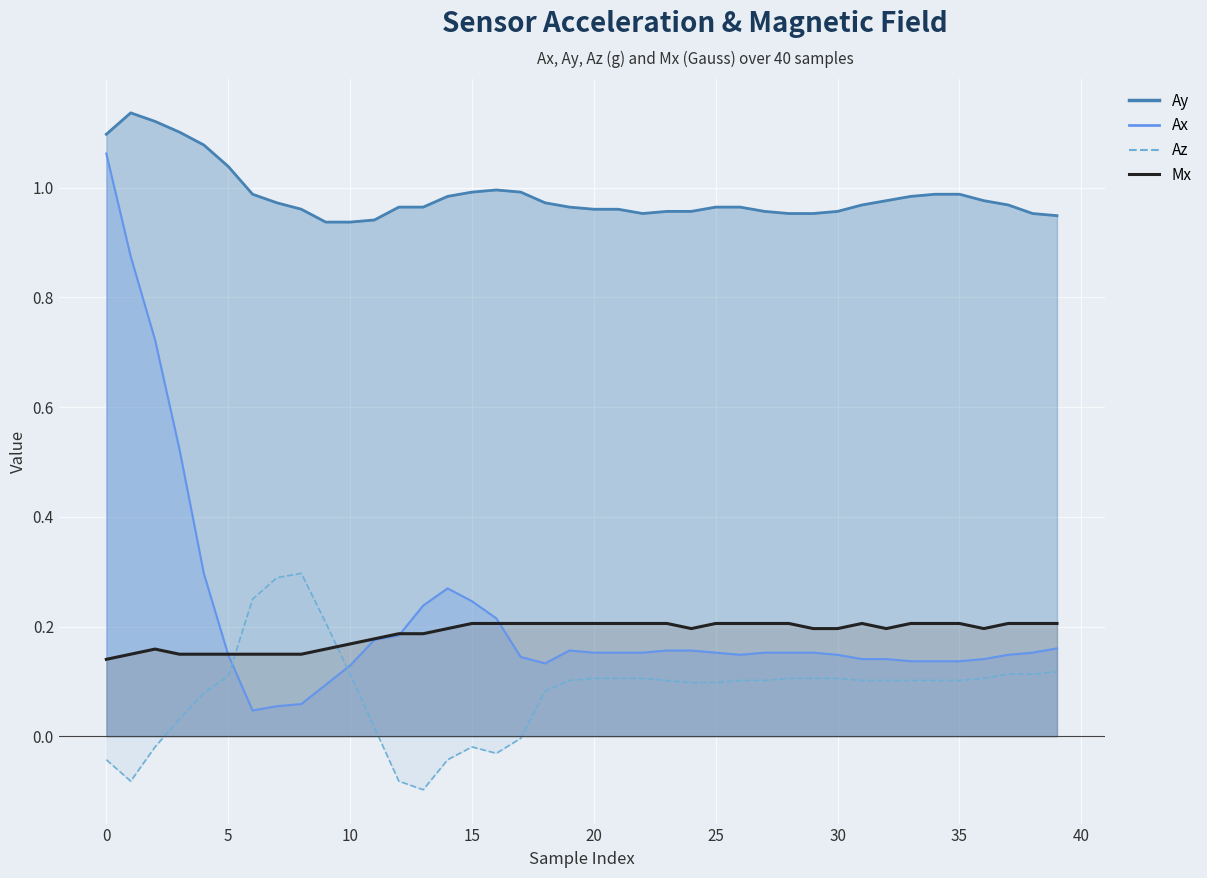

True or false: the data shows 0.2 at 10.

False